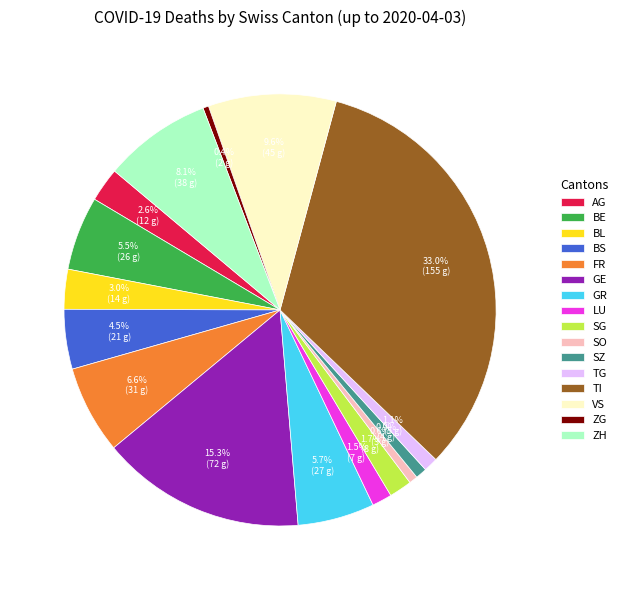

How many segments does this pie chart have?

16